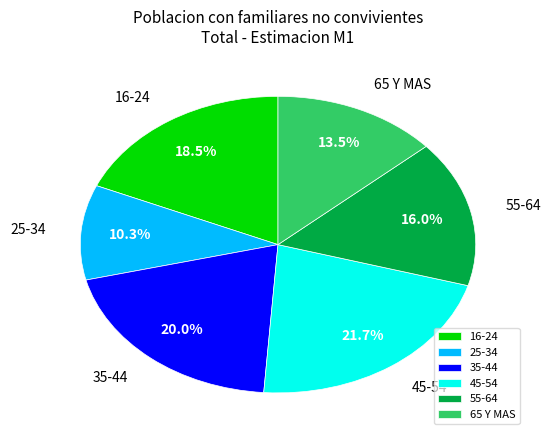

Rank the categories by value from highest to lowest.

45-54, 35-44, 16-24, 55-64, 65 Y MAS, 25-34